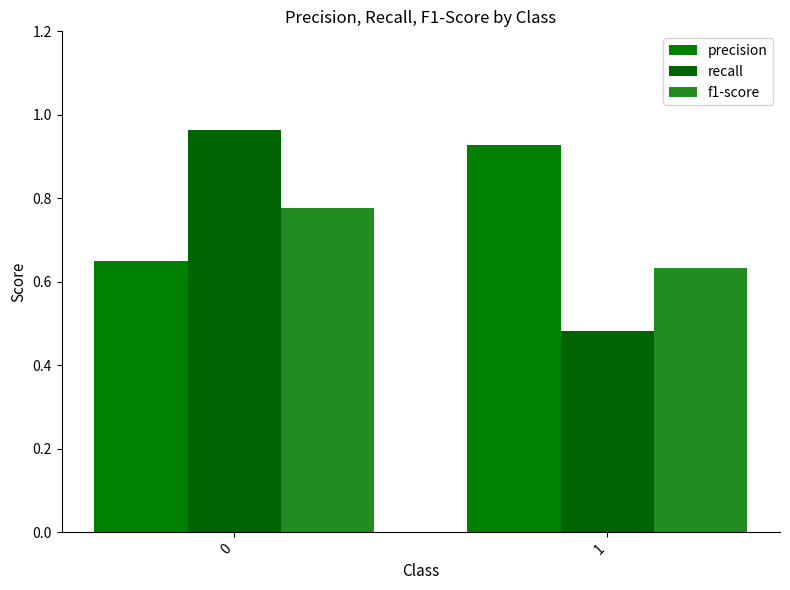

How many bars are there in each group?

3